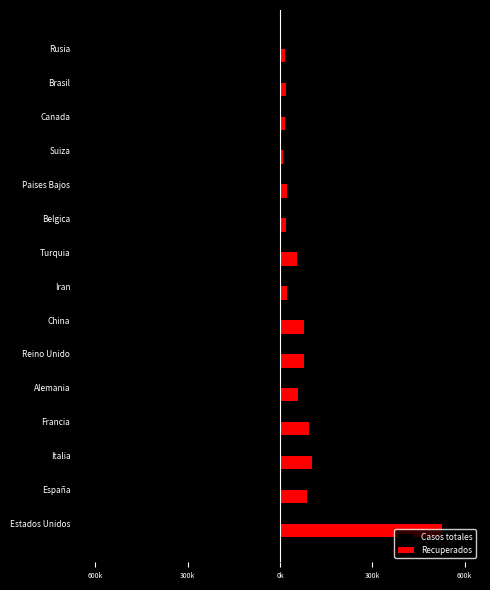

Reading left to right, transcribe all the data shown in this chart.

Casos totales: -587173	-170099	-159516	-136779	-130072	-88621	-82249	-73303	-61049	-30589	-26551	-25688	-25680	-23723	-18328
Recuperados: 526581	87616	103616	94094	58678	76948	77738	22735	55796	19979	23478	10850	17144	19389	16710